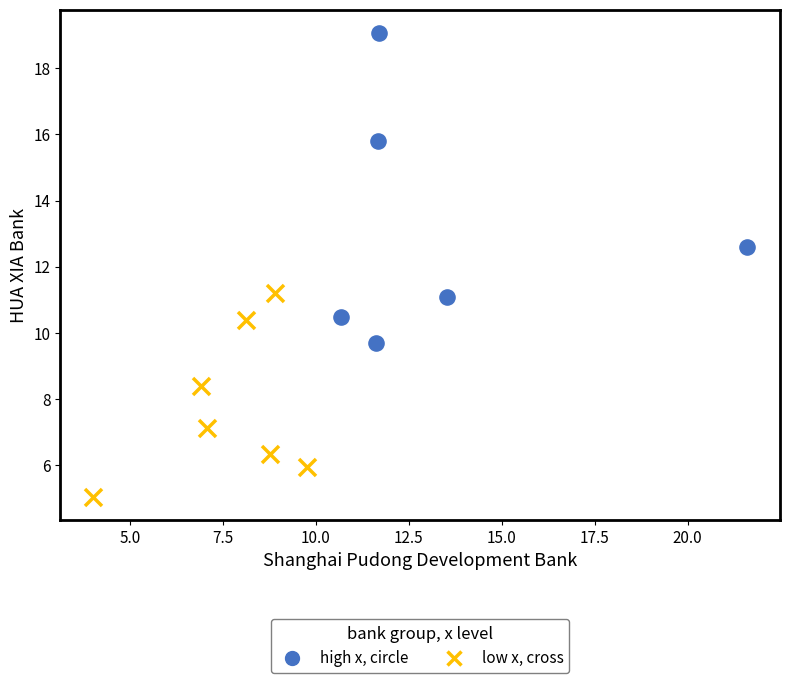

Which series reaches the minimum Y coordinate?

low x, cross